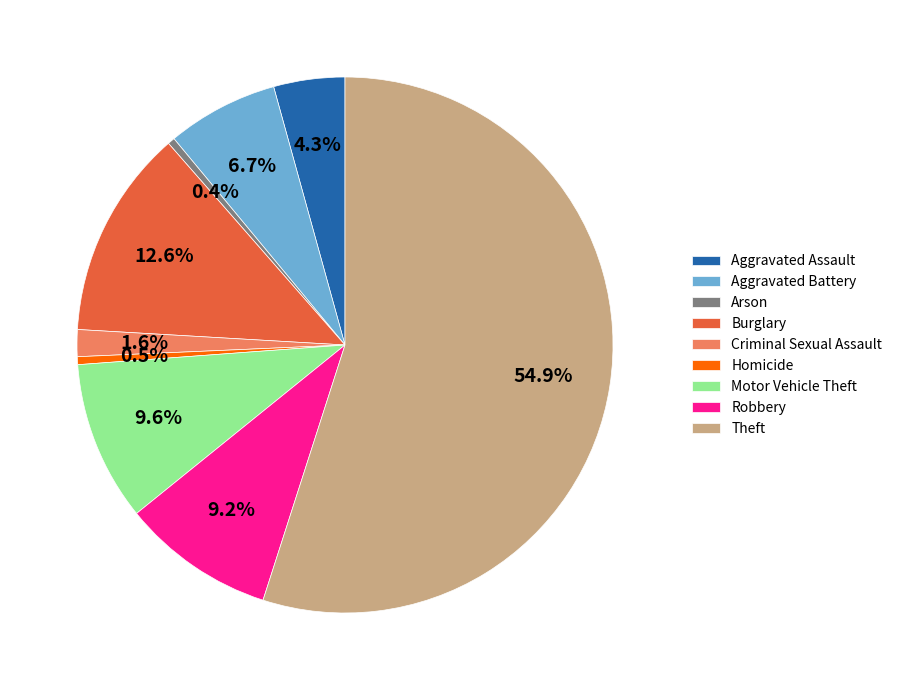

Is there a majority slice in this chart?

Yes